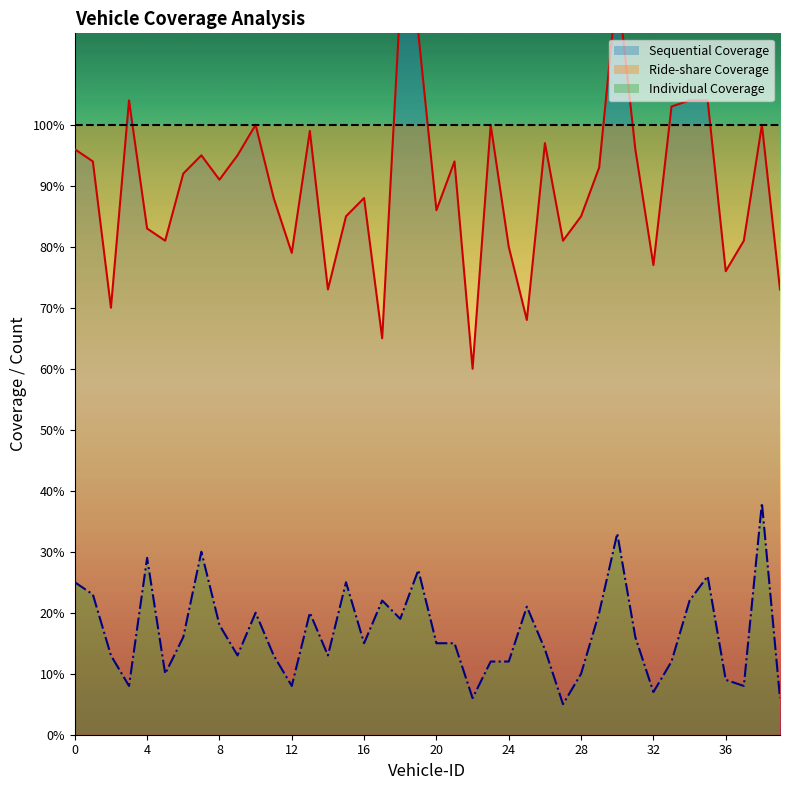

Does the chart display data point markers on the line(s)?

No